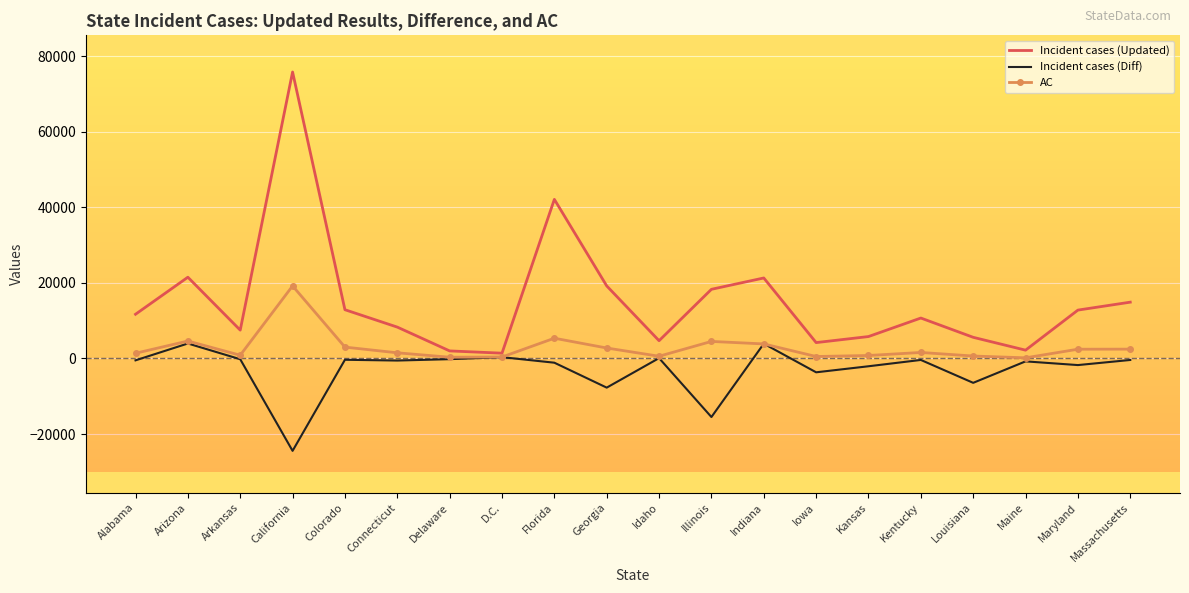

Where is Incident cases (Updated) nearest to the value 38600?

Florida